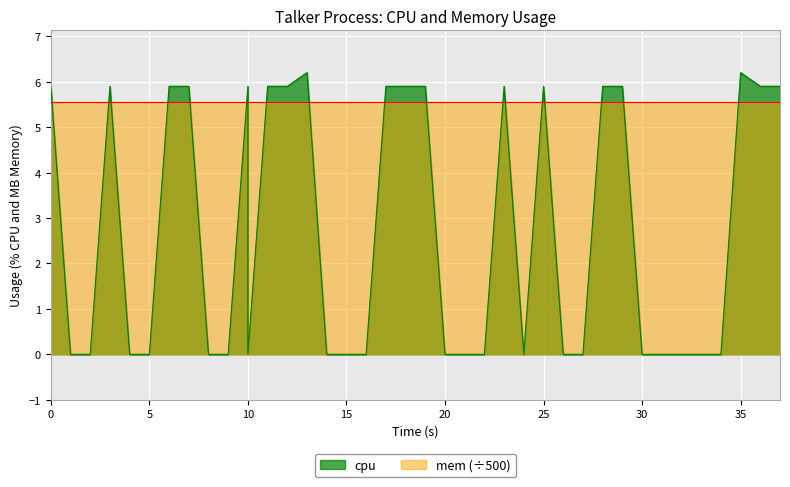

What is the difference between the maximum and minimum values?

6.2